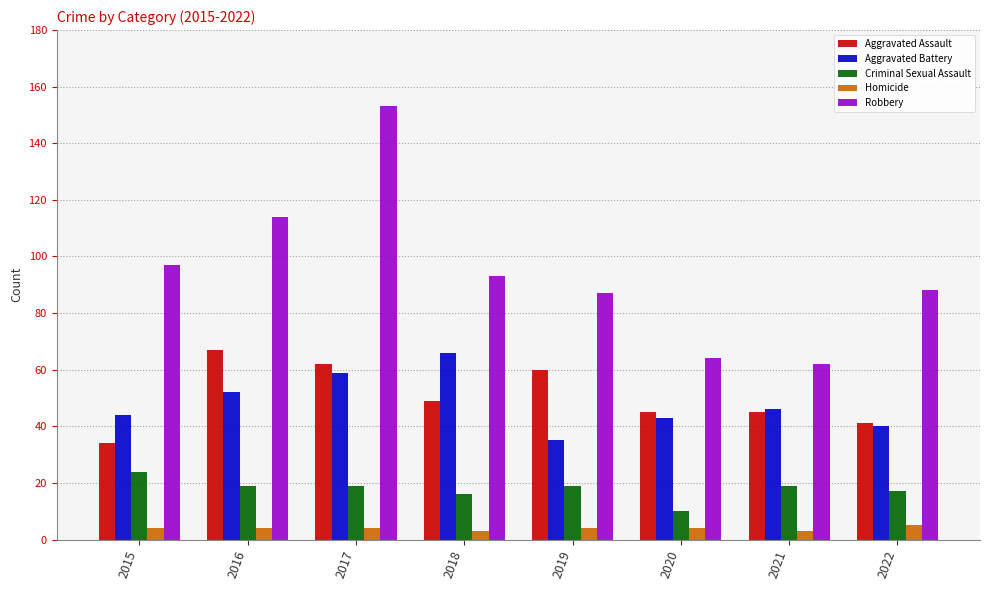

At how many categories does at least one series exceed 149?

1